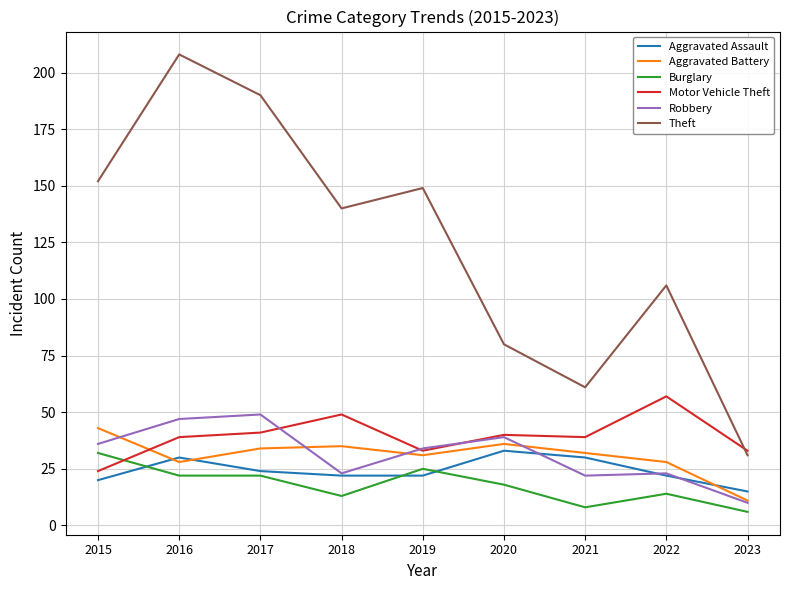

Reading left to right, list all the values displayed in this chart.

Aggravated Assault: 20	30	24	22	22	33	30	22	15
Aggravated Battery: 43	28	34	35	31	36	32	28	11
Burglary: 32	22	22	13	25	18	8	14	6
Motor Vehicle Theft: 24	39	41	49	33	40	39	57	33
Robbery: 36	47	49	23	34	39	22	23	10
Theft: 152	208	190	140	149	80	61	106	31